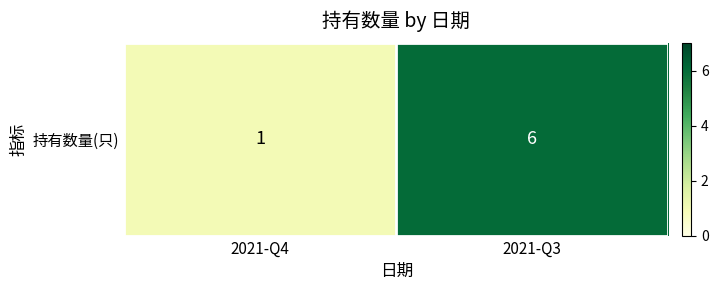

List the labels in order of value, largest first.

2021-Q3, 2021-Q4